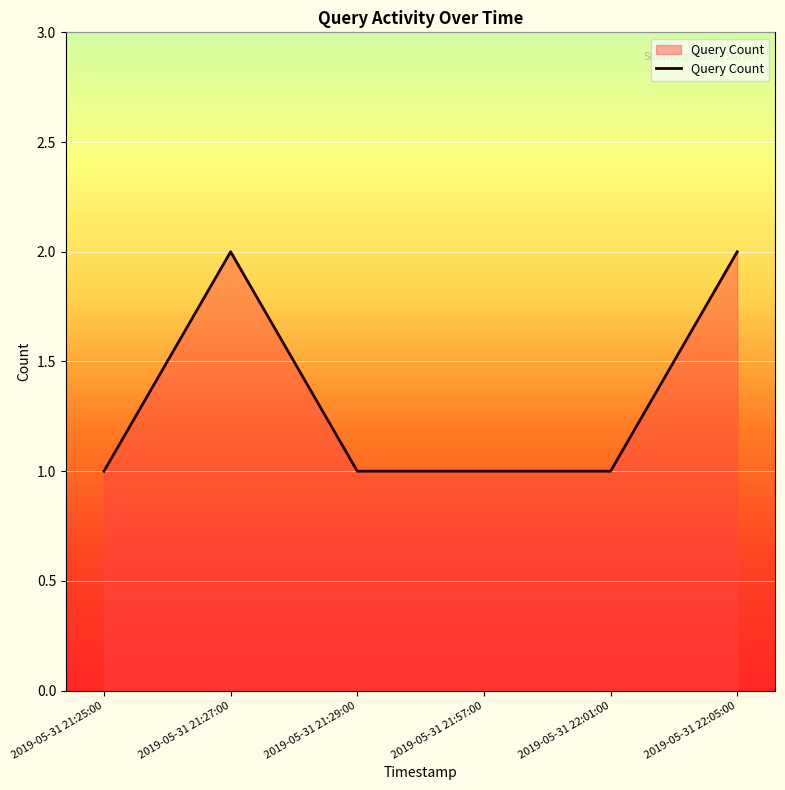

True or false: the data shows 1 at 2019-05-31 22:01:00.

True